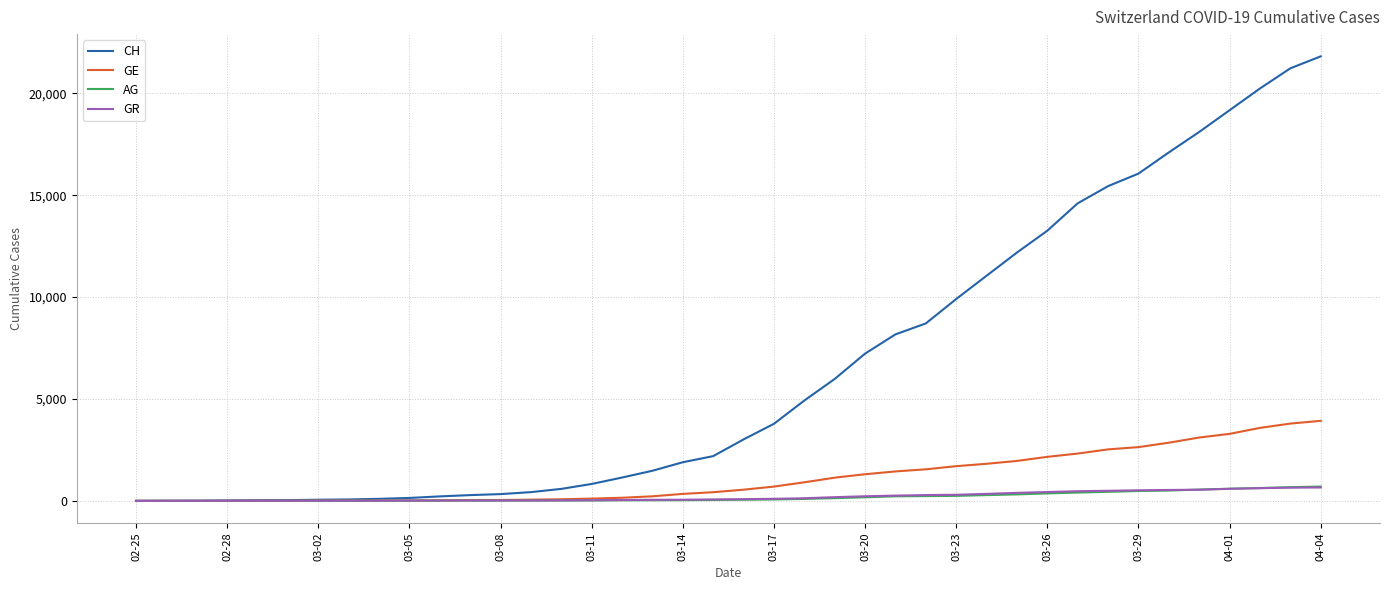

What is the highest value of the AG series?

702